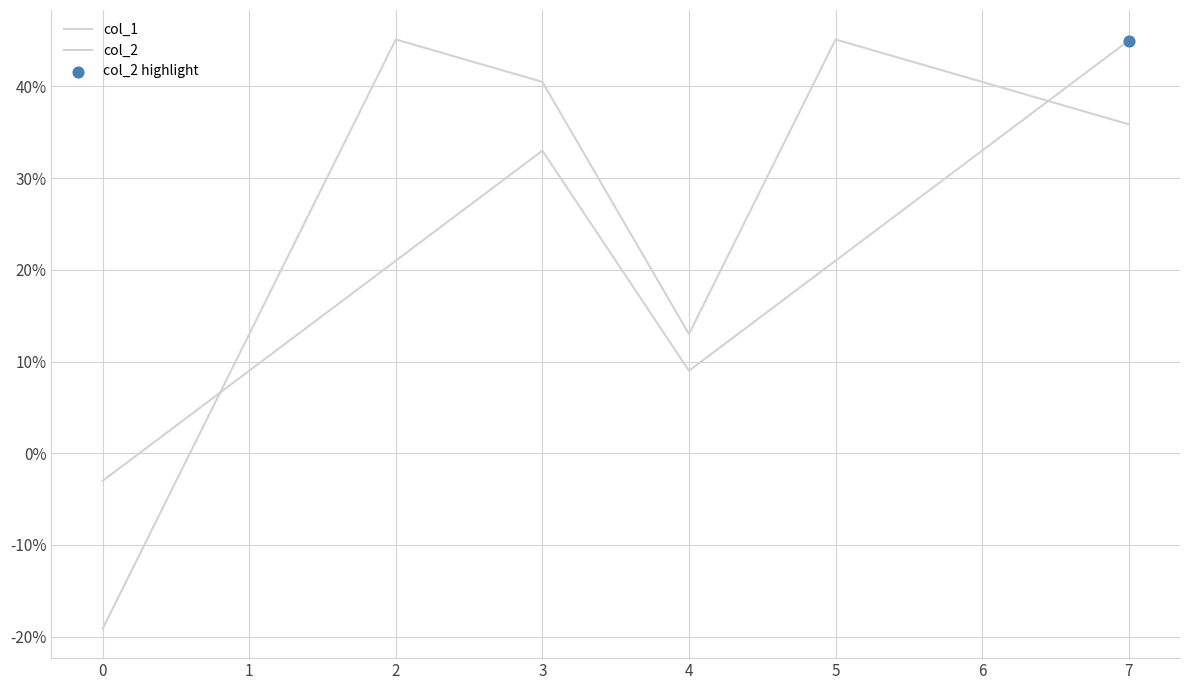

At how many categories does at least one series exceed 8?

7